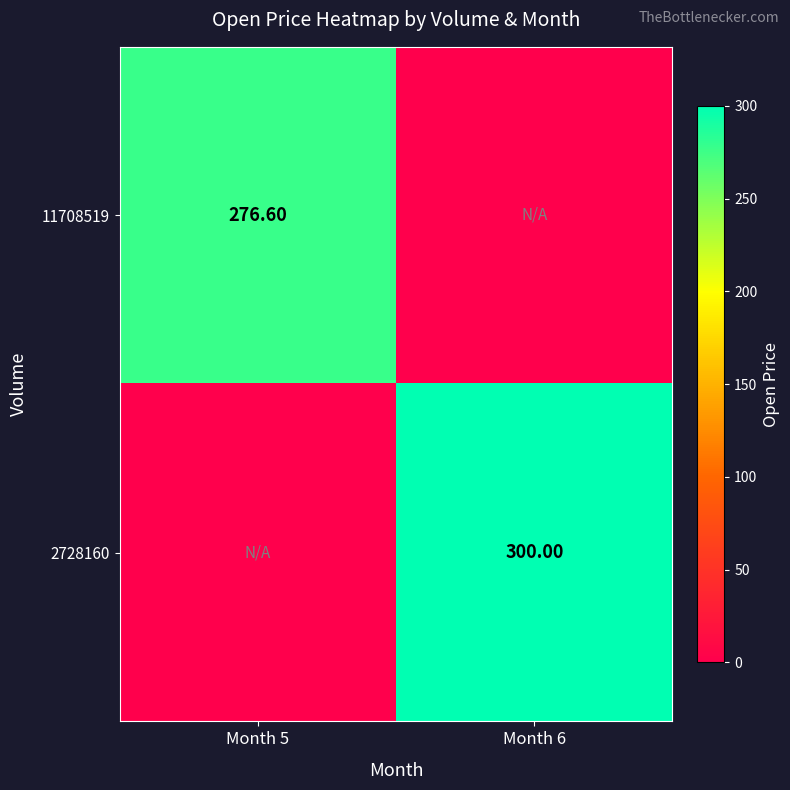

List the labels in order of 2728160 value, largest first.

Month 6, Month 5